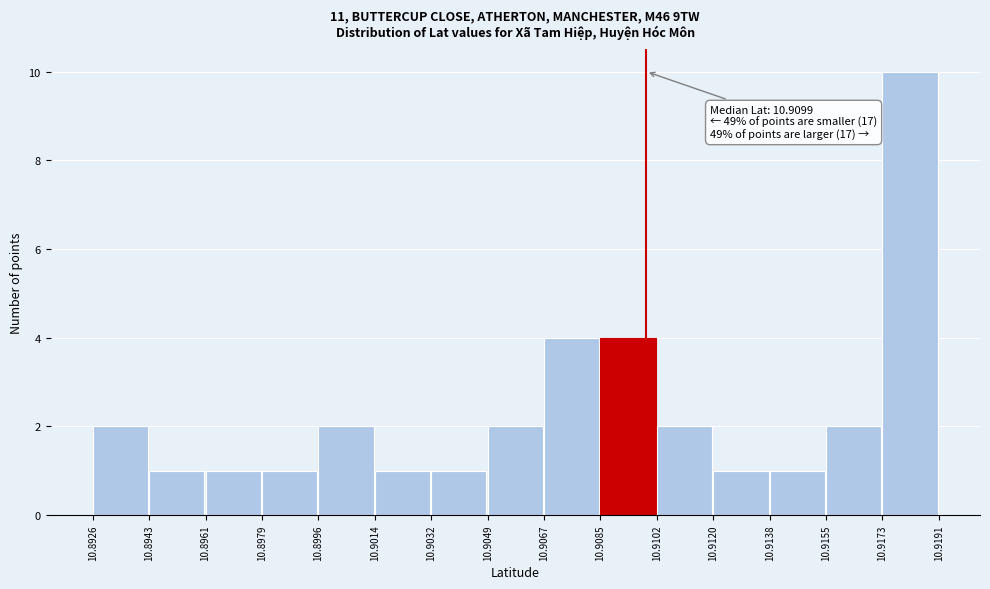

Which range on the x-axis has the tallest bar?

10.9173 to 10.9191